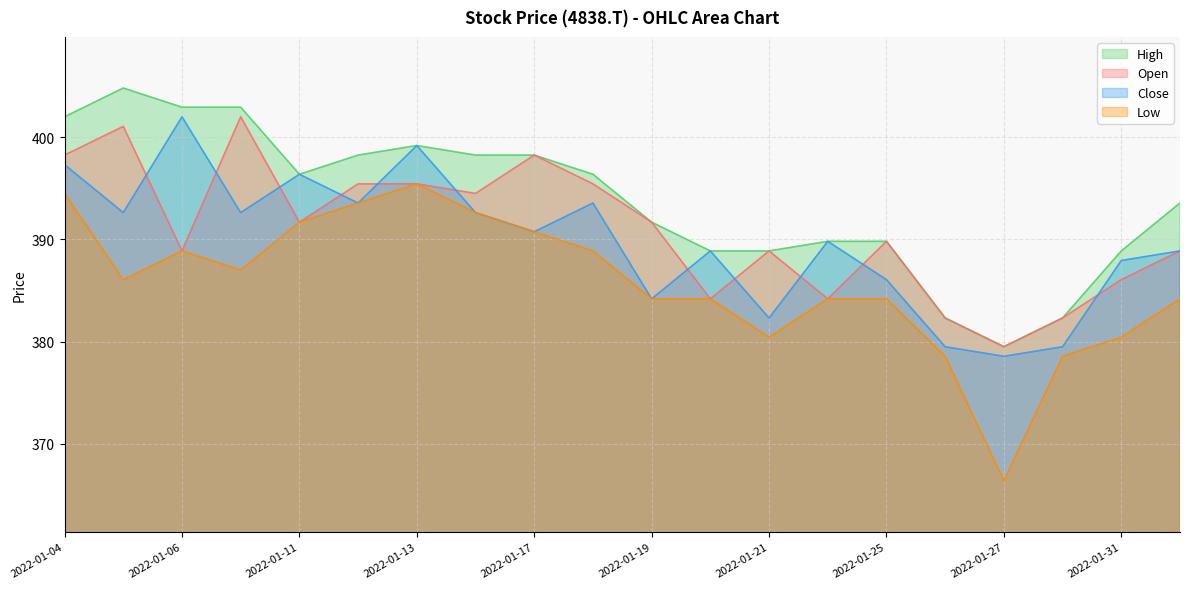

How many times do Open and Close cross each other?

11